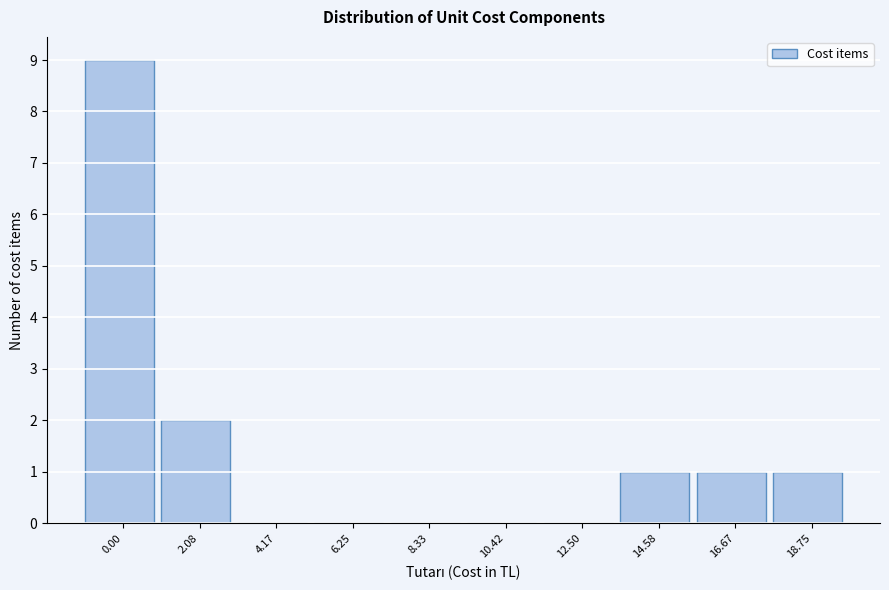

Reading right to left, extract all data points from this chart.

18.75=1	16.67=1	14.58=1	12.50=0	10.42=0	8.33=0	6.25=0	4.17=0	2.08=2	0.00=9